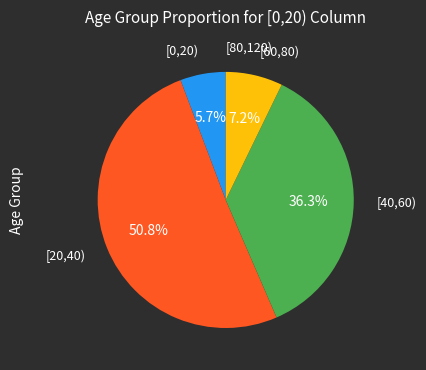

Do [20,40) and [0,20) together represent more than half of the pie?

Yes